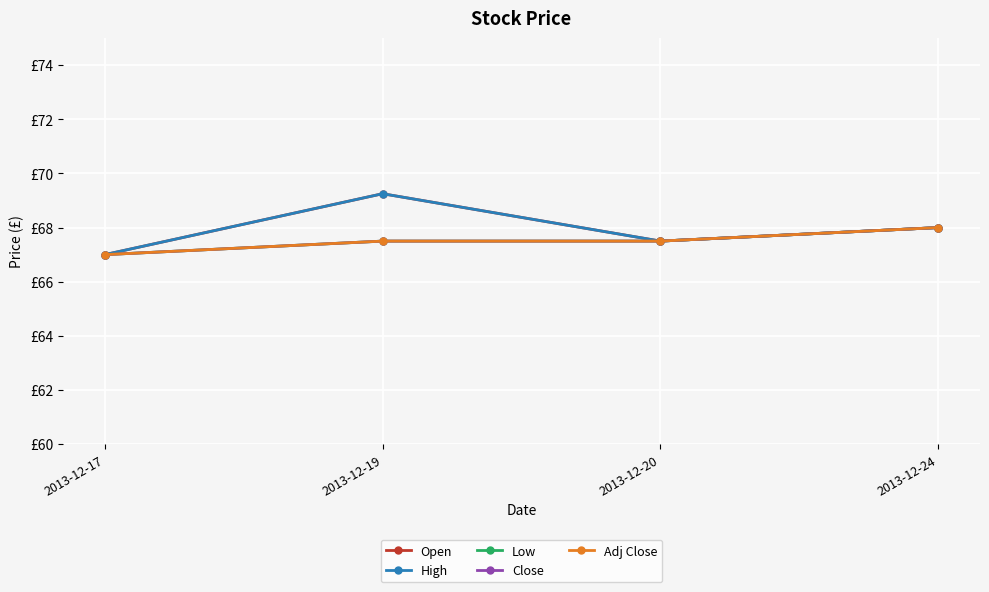

Reading left to right, what are all the values shown in this chart?

Open: 67.0	69.2	67.5	68.0
High: 67.0	69.2	67.5	68.0
Low: 67.0	67.5	67.5	68.0
Close: 67.0	67.5	67.5	68.0
Adj Close: 67.0	67.5	67.5	68.0